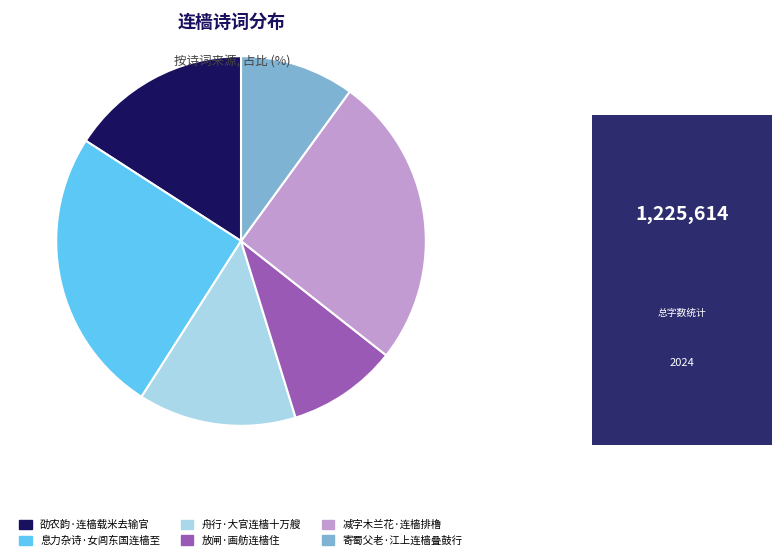

Is there any slice that represents more than half of the pie?

No